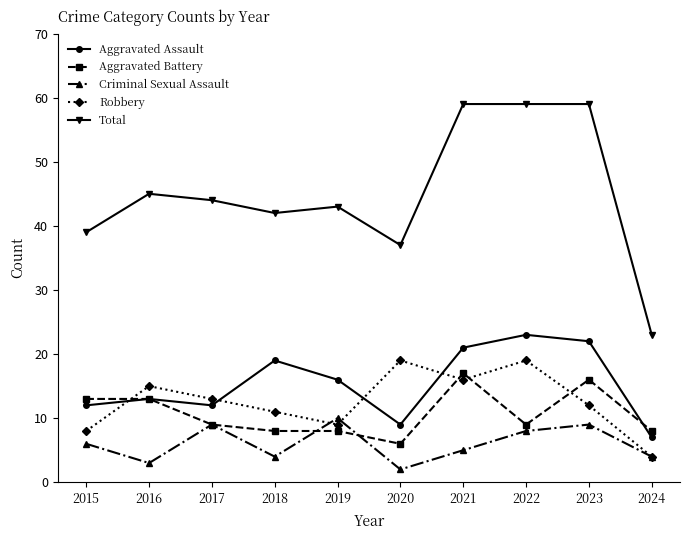

True or false: Aggravated Assault has more than 0 interior local peaks.

True